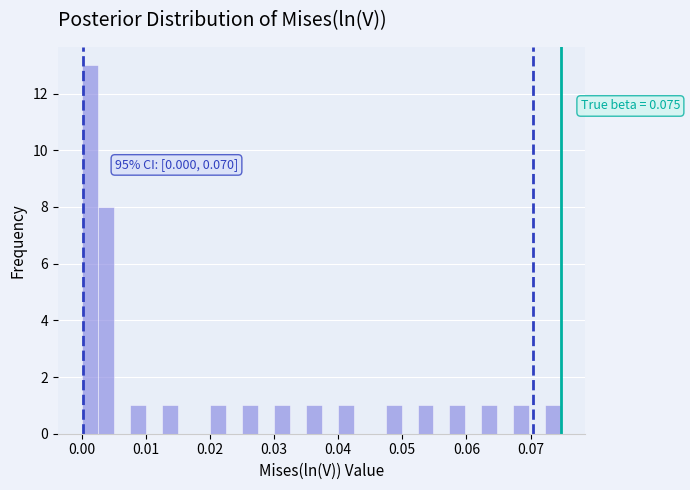

Read against the x-axis, roughly where is the centre of the tallest bar?

0.001